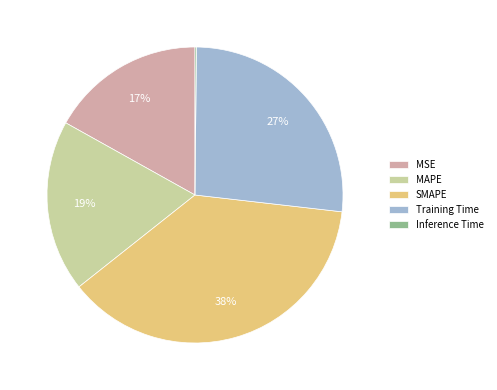

Combined, do SMAPE and MSE account for over 50%?

Yes